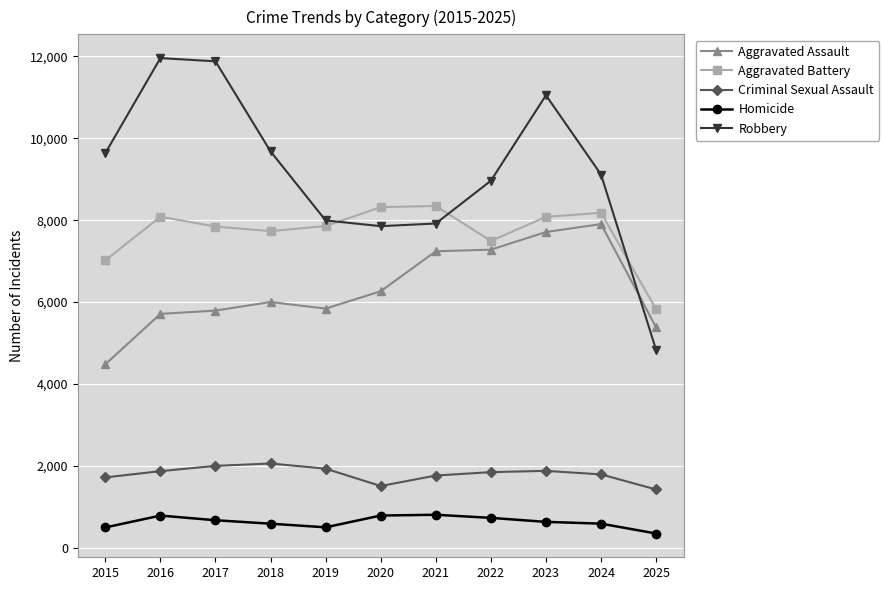

What are all the series names shown in the legend?

Aggravated Assault, Aggravated Battery, Criminal Sexual Assault, Homicide, Robbery